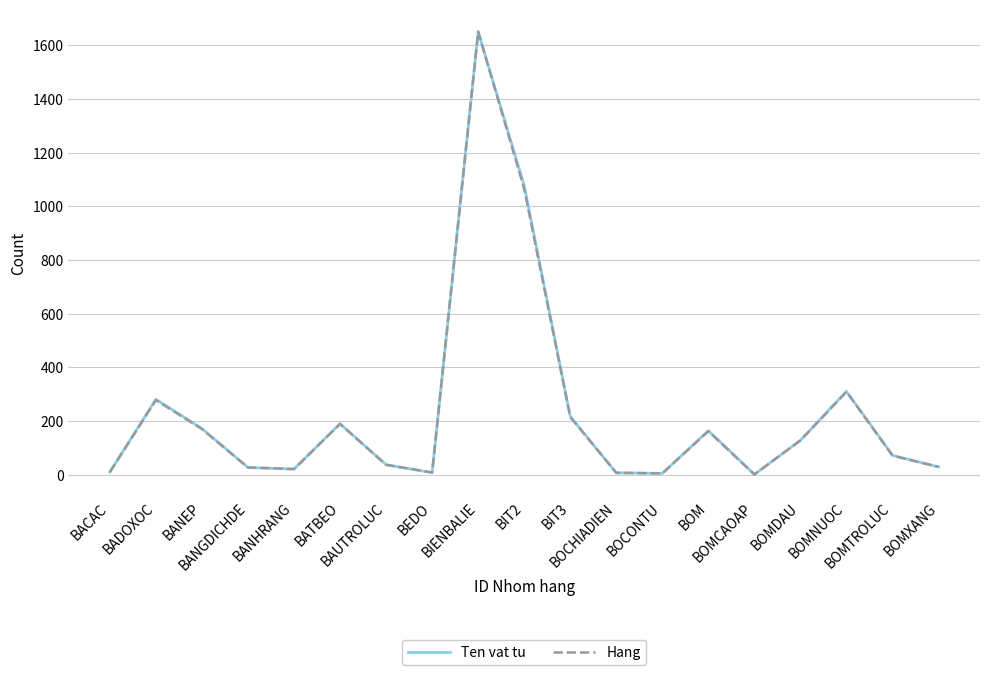

What is the maximum value shown in the chart?

1651